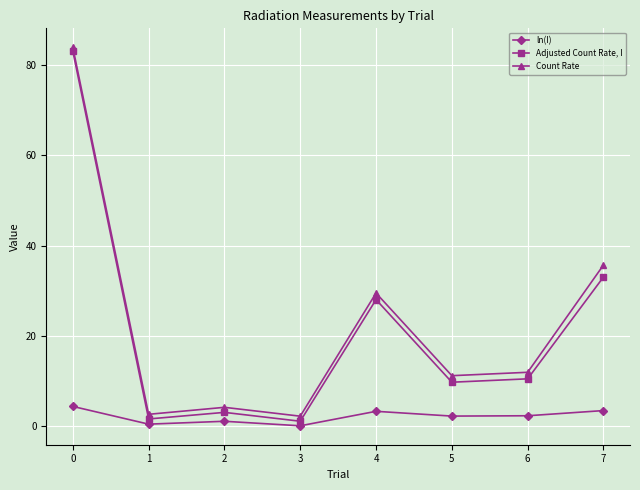

Which series has the largest total across all categories?

Count Rate